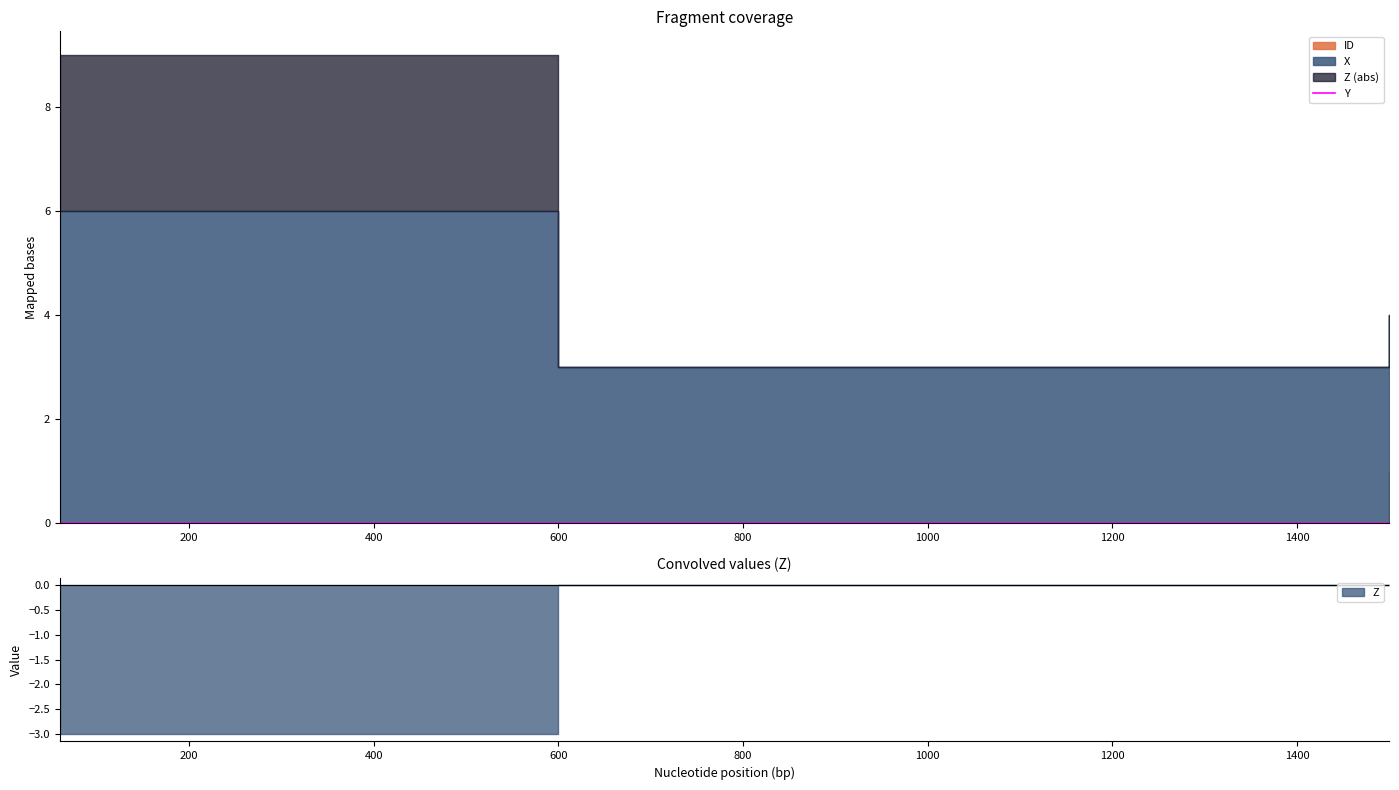

True or false: ID and Z intersect in this chart.

False